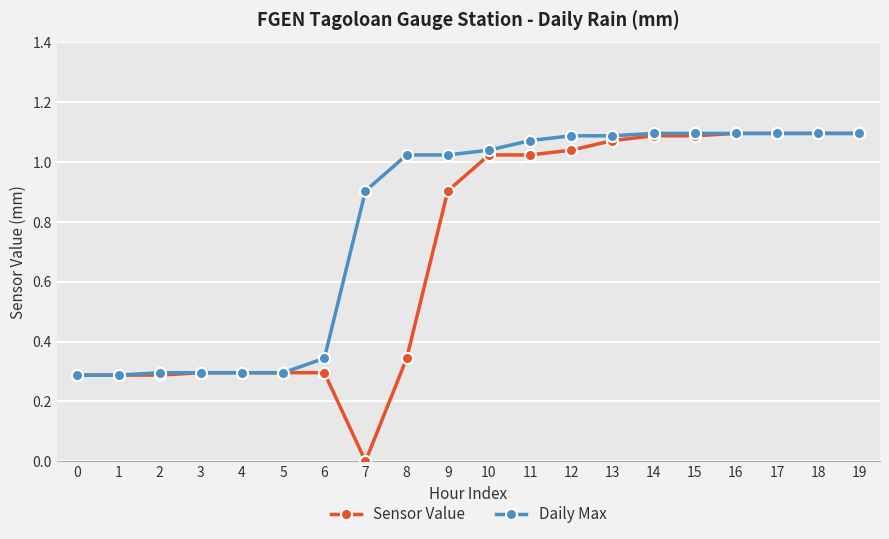

The Daily Max series shows 1.1 at 11. True or false?

True